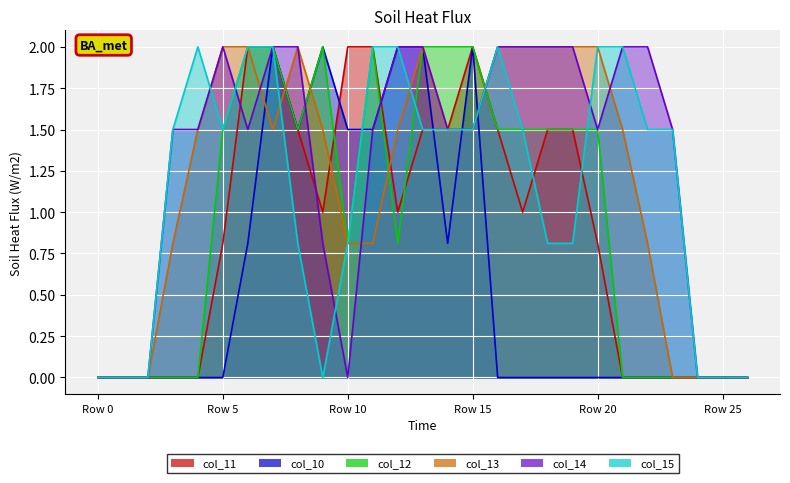

What are all the series names shown in the legend?

col_11, col_10, col_12, col_13, col_14, col_15